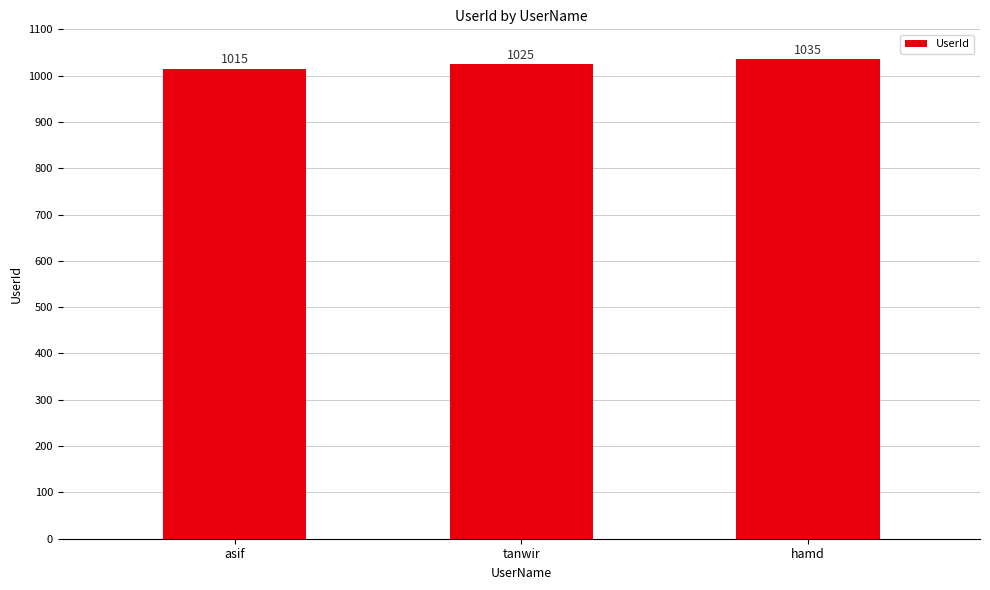

What is the difference between the second highest and minimum values?

10